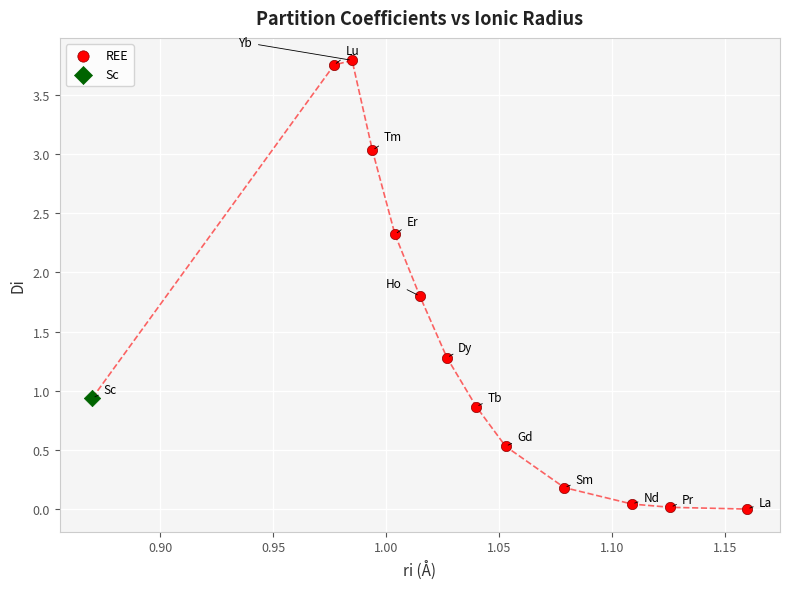

What are all the series names shown in the legend?

REE, Sc